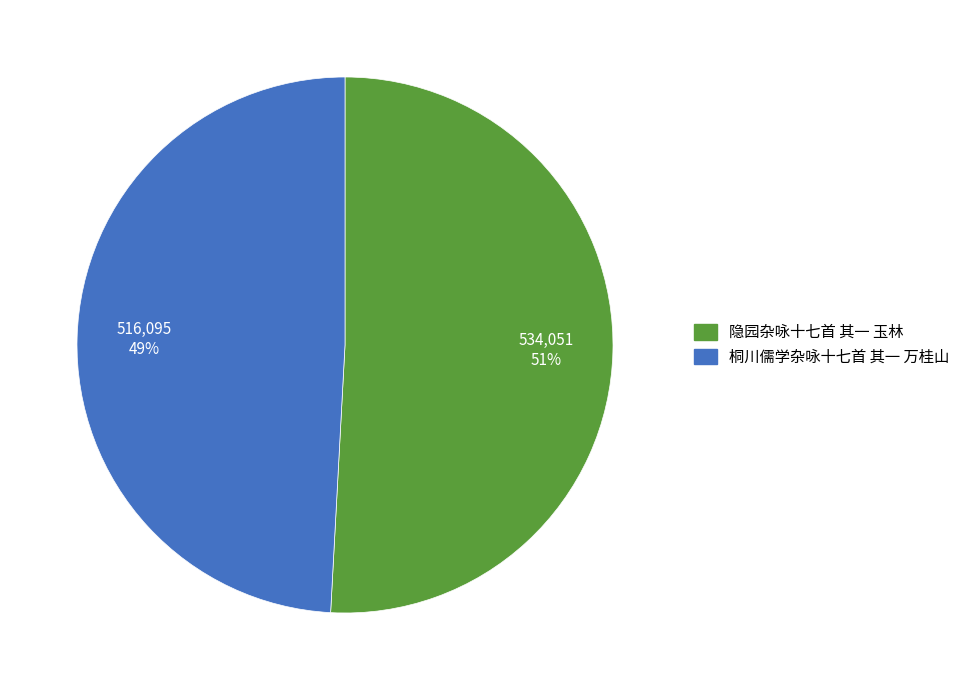

Combined, do 隐园杂咏十七首 其一 玉林 and 桐川儒学杂咏十七首 其一 万桂山 account for over 50%?

Yes